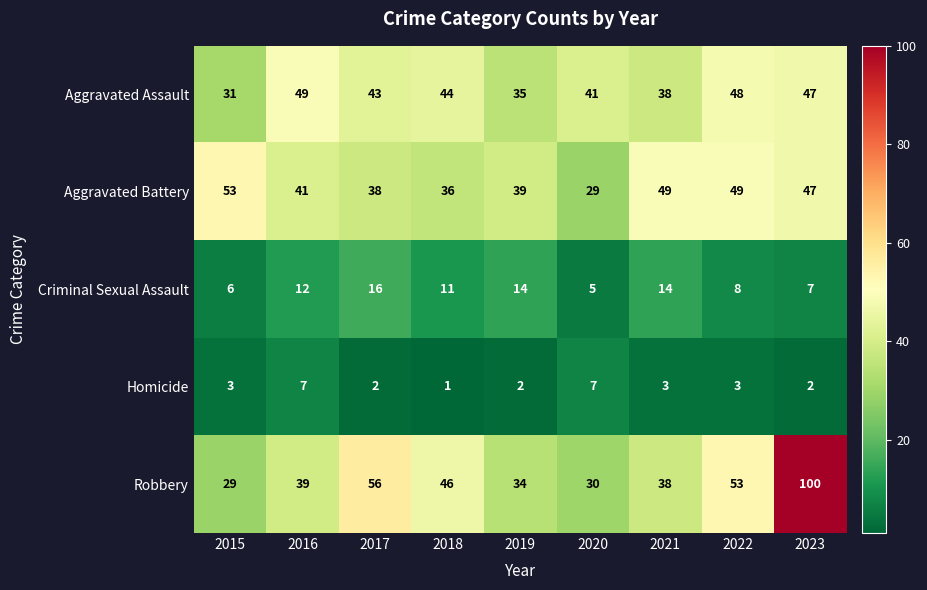

What is the lowest value of the Robbery series?

29